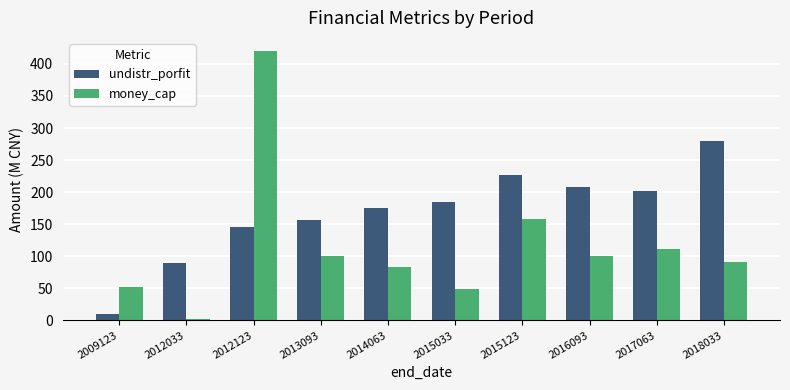

What is the average value of the money_cap series?

116.7